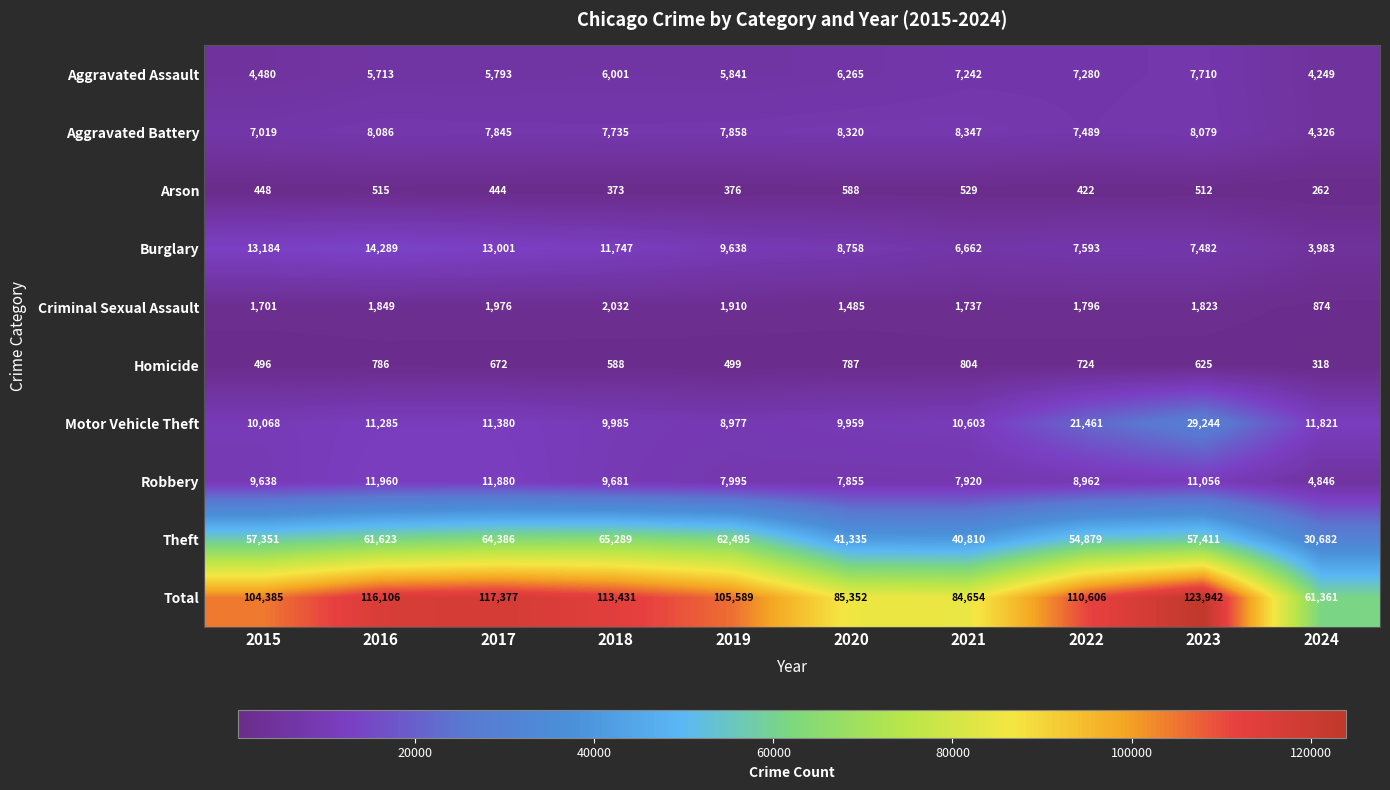

How many categories are shown in the chart?

10